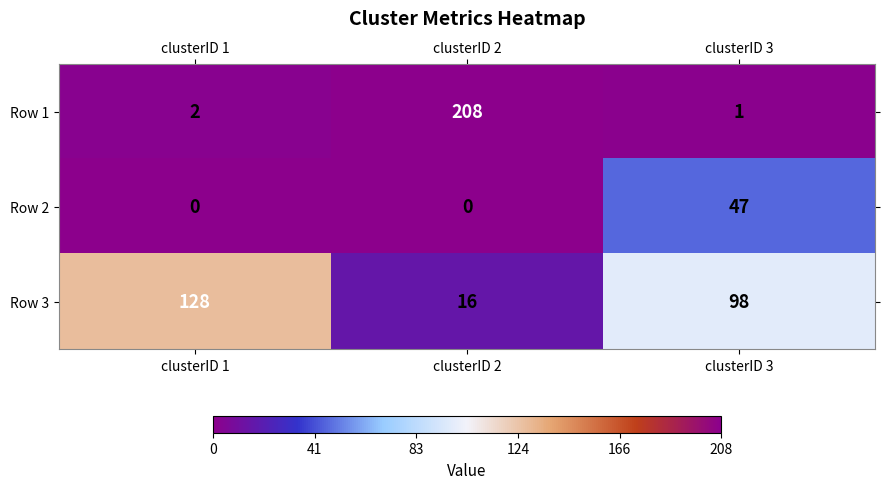

Which series has the largest total across all categories?

Row 3